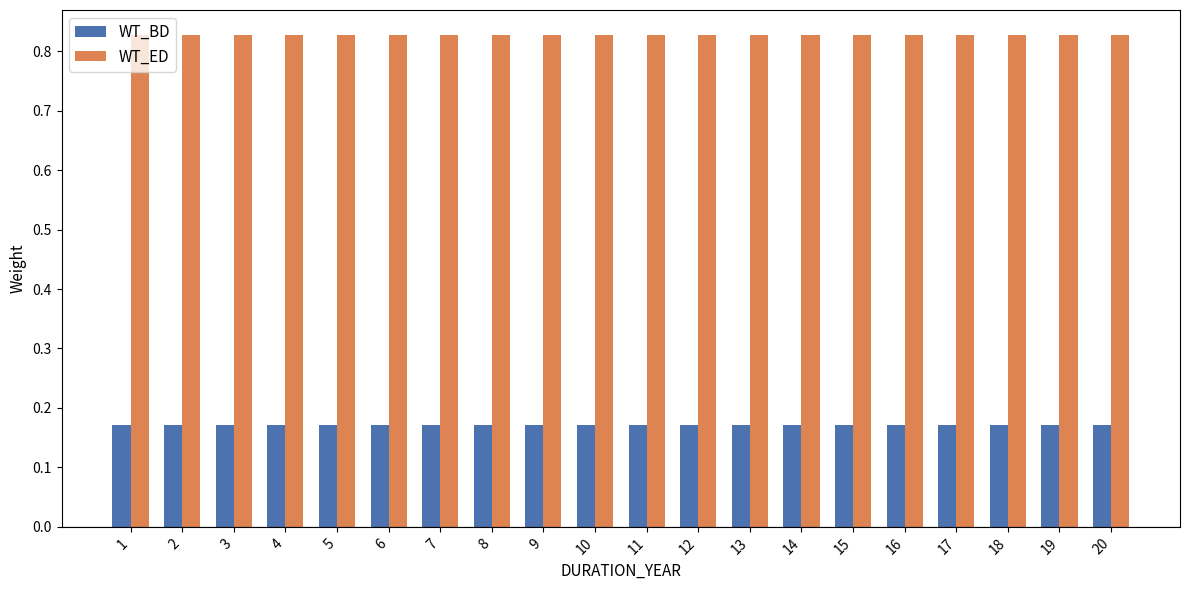

What is the difference between the highest and lowest values at 13?

0.7